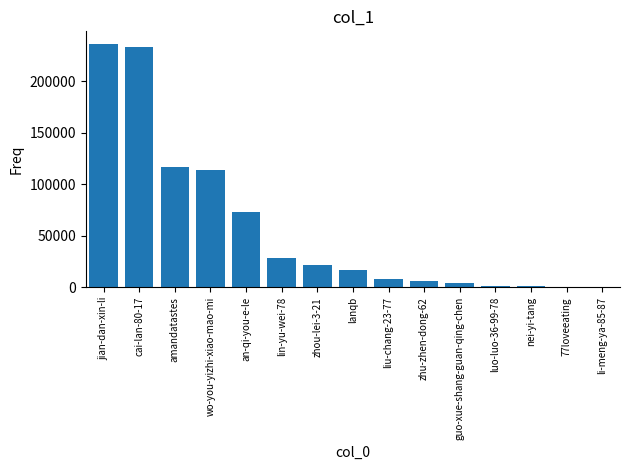

The value at an-qi-you-e-le is 130739. True or false?

False